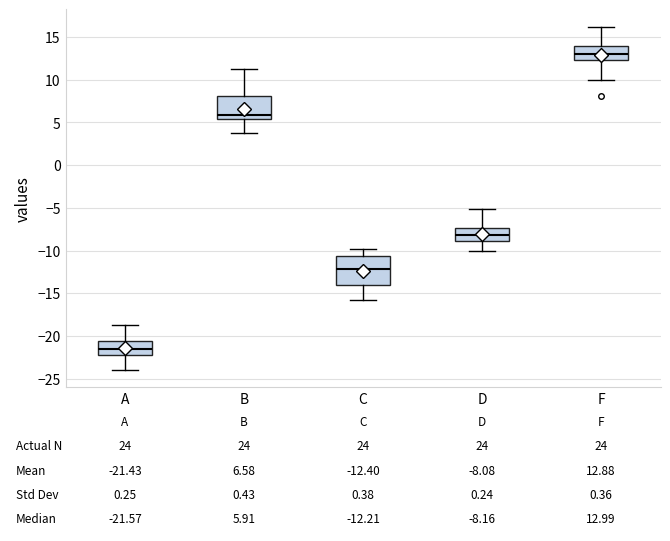

Which box's median line is the highest?

F